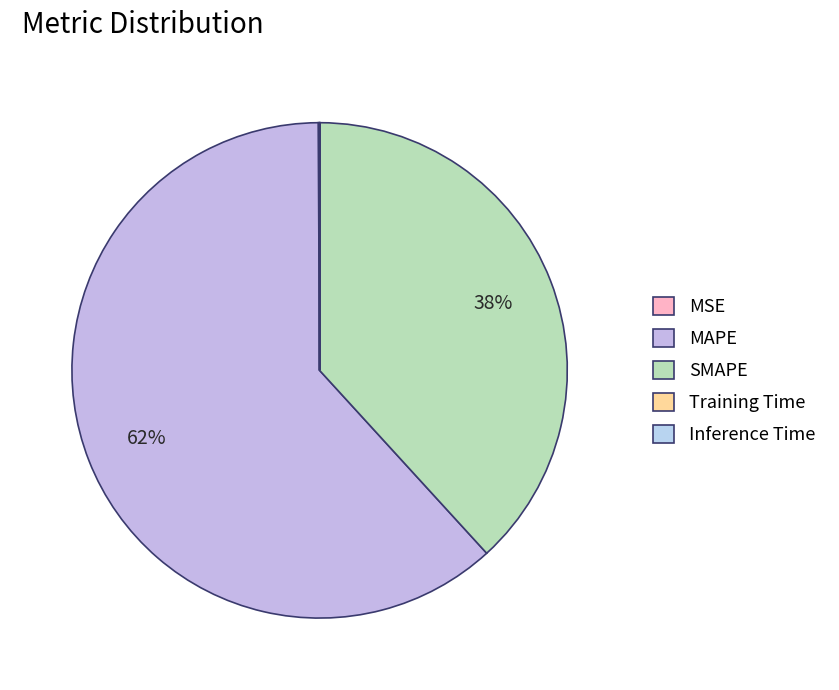

How many segments does this pie chart have?

5